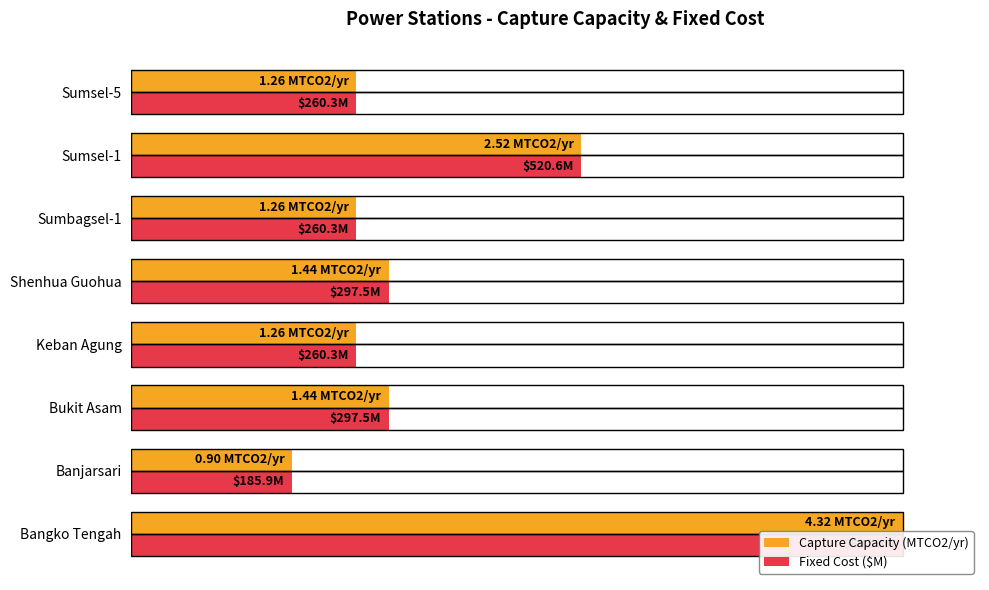

Does the chart contain any negative values?

No